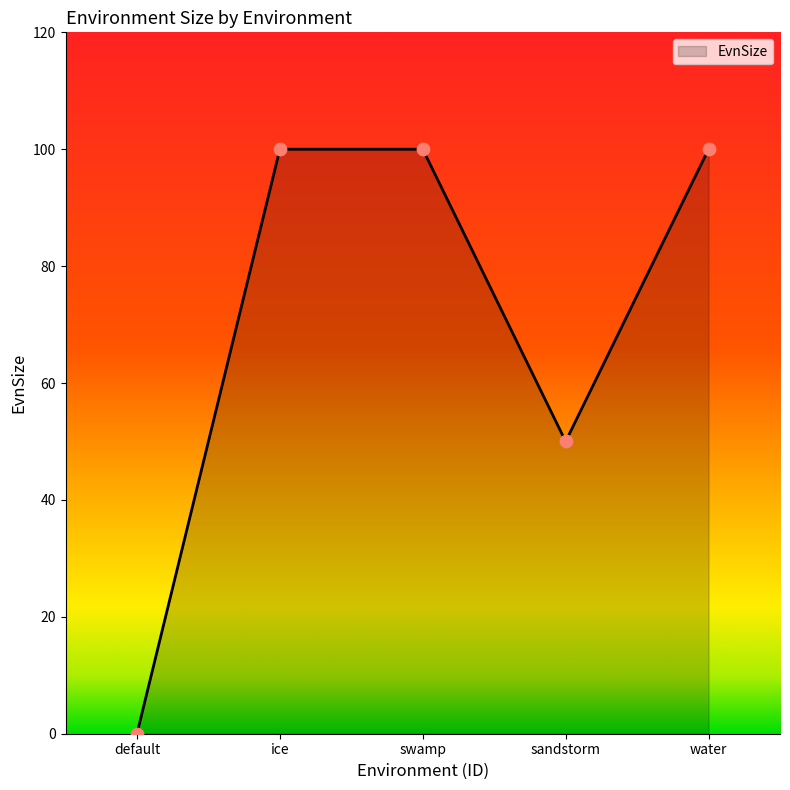

What is the change in value from ice to sandstorm?

-50